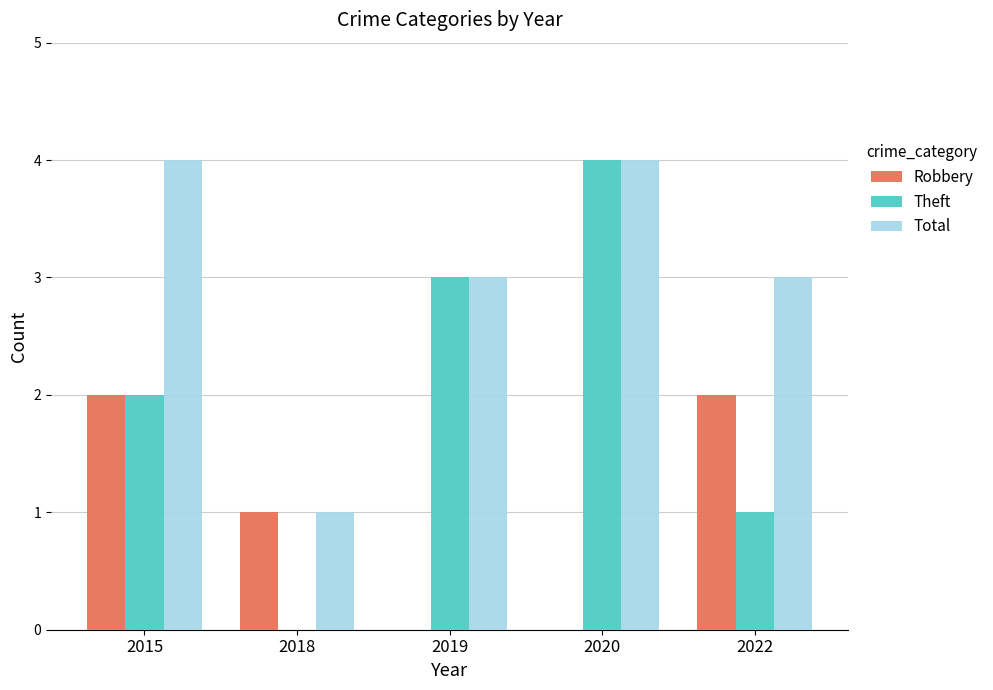

Between 2015 and 2019, which series saw the biggest shift?

Robbery